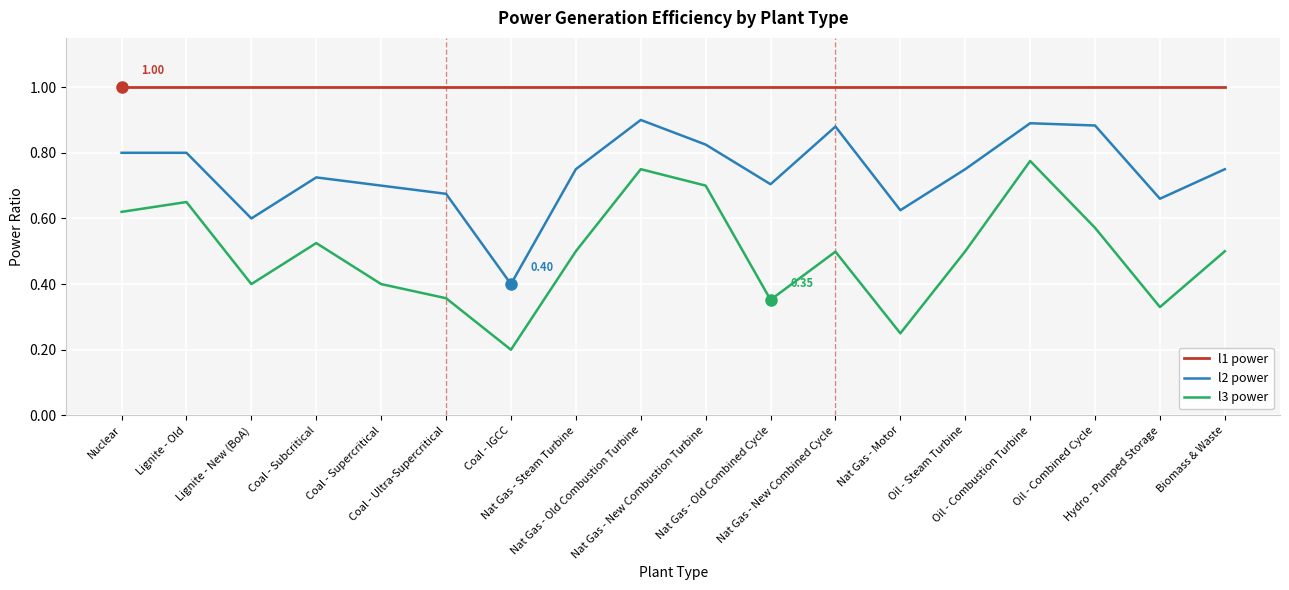

Which series has the widest spread of values?

l3 power